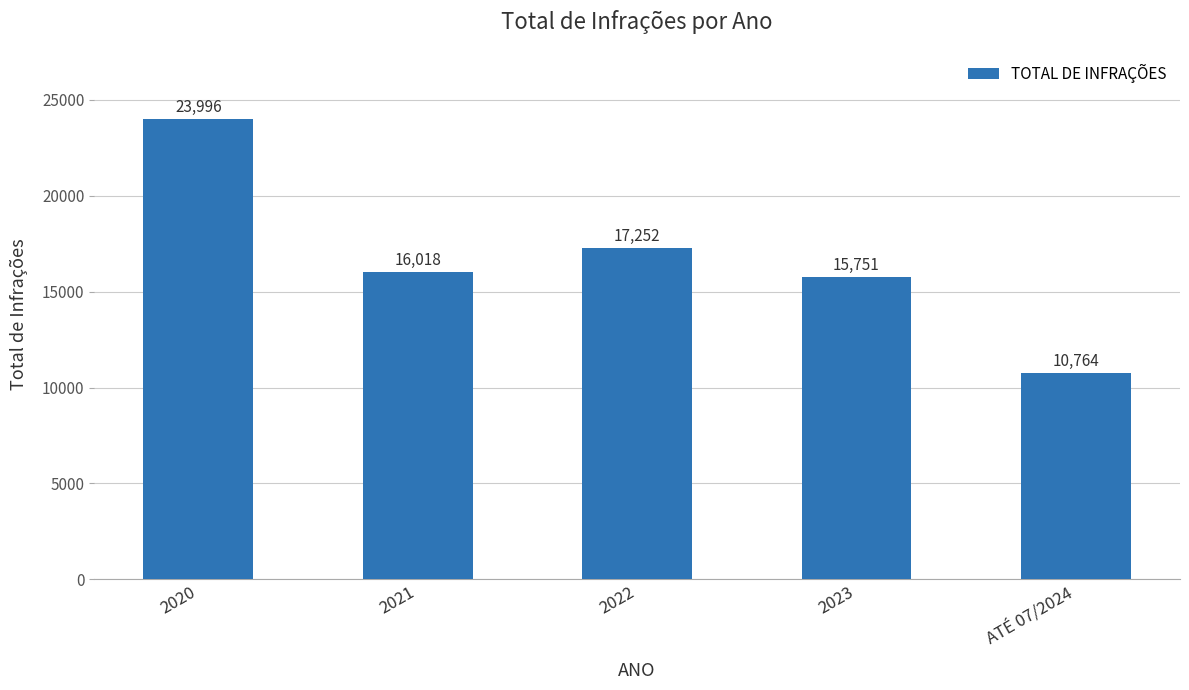

Reading left to right, list all the values displayed in this chart.

2020=23996	2021=16018	2022=17252	2023=15751	ATÉ 07/2024=10764